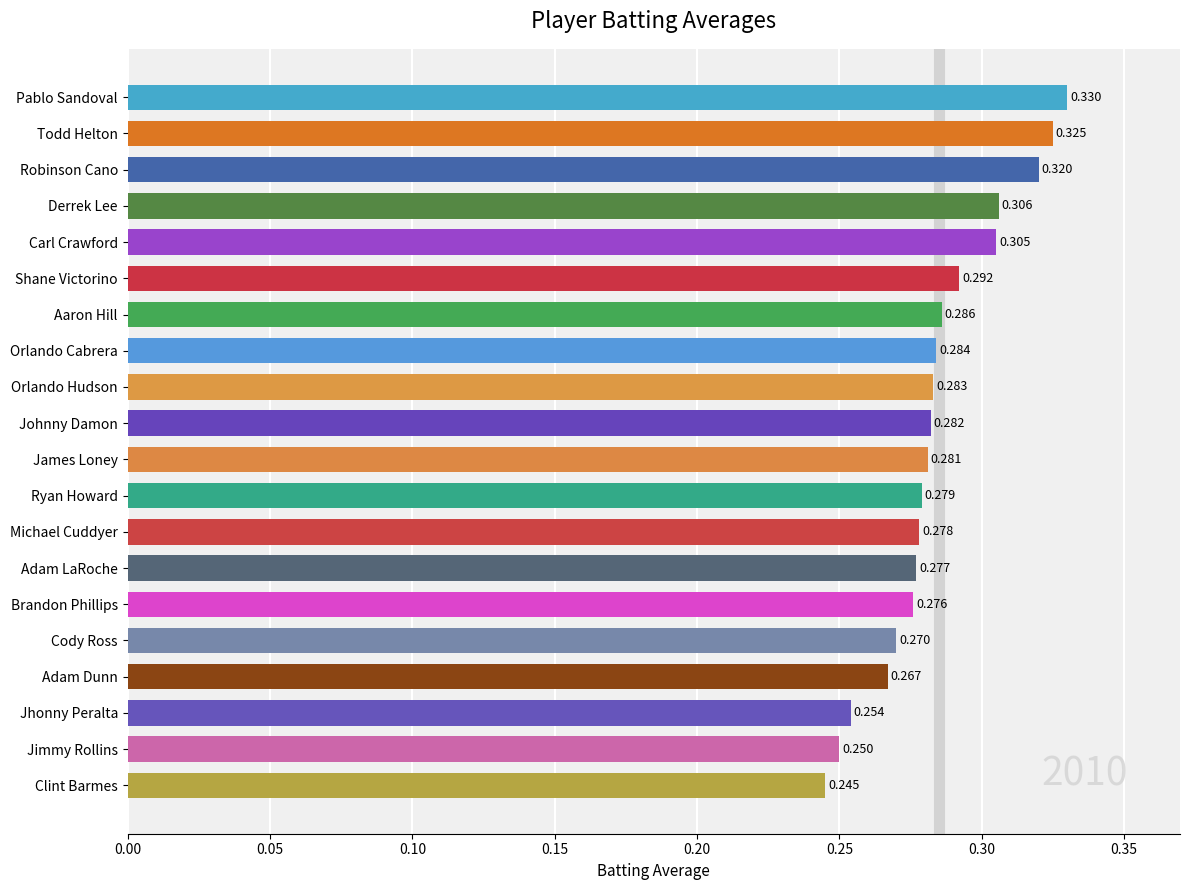

Rank the categories by value from lowest to highest.

Clint Barmes, Jimmy Rollins, Jhonny Peralta, Adam Dunn, Cody Ross, Brandon Phillips, Adam LaRoche, Michael Cuddyer, Ryan Howard, James Loney, Johnny Damon, Orlando Hudson, Orlando Cabrera, Aaron Hill, Shane Victorino, Carl Crawford, Derrek Lee, Robinson Cano, Todd Helton, Pablo Sandoval